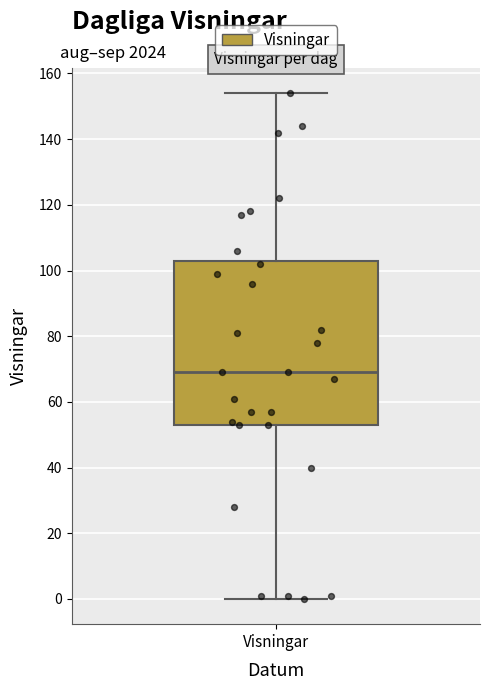

Where is the upper edge of the box for Visningar on the y-axis? The values are not printed on the chart, so give them approximately, as read against the axis.

104